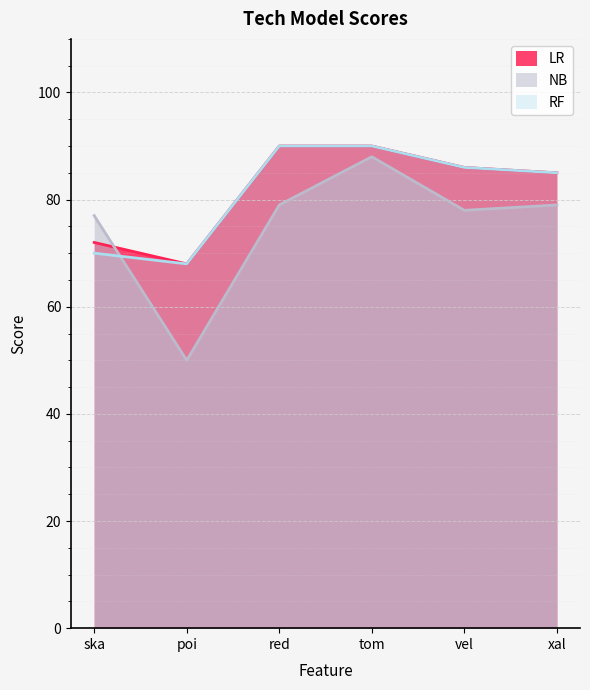

What is the total value across all series at ska?

219